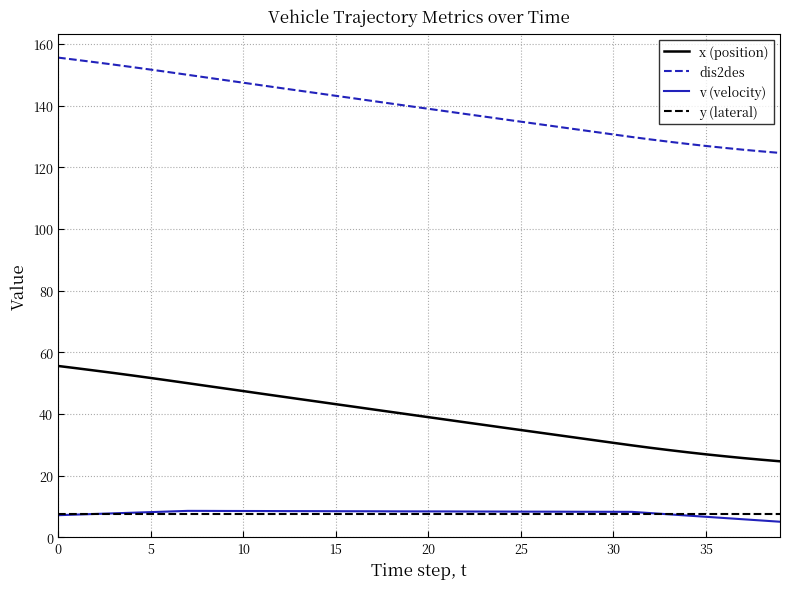

What is the minimum value for y (lateral)?

7.5